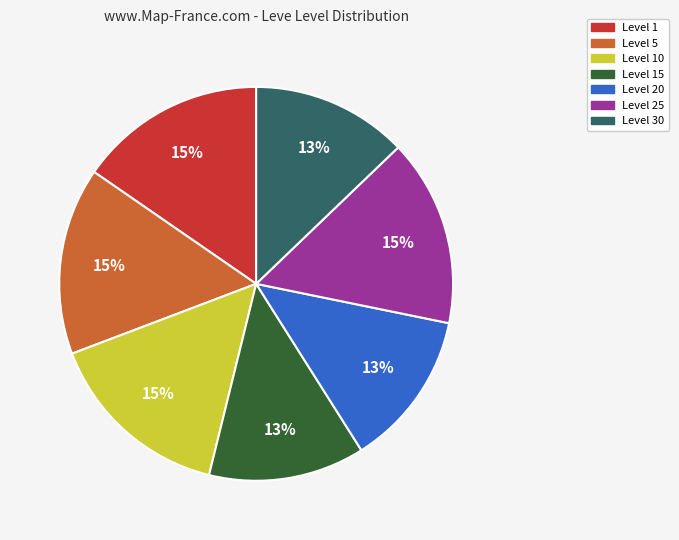

Does Level 25 account for over 50% of the chart?

No